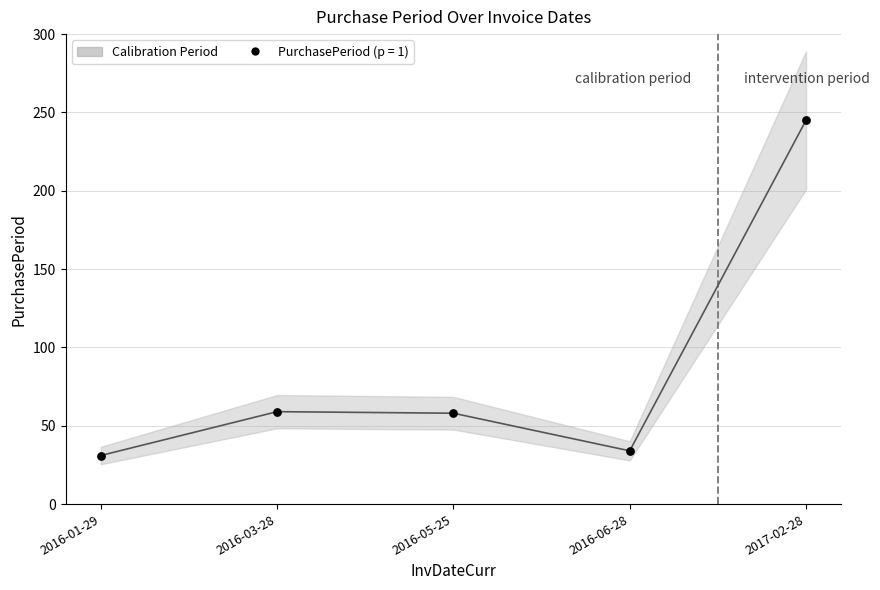

Which has a higher value, 2016-01-29 or 2016-06-28?

2016-06-28